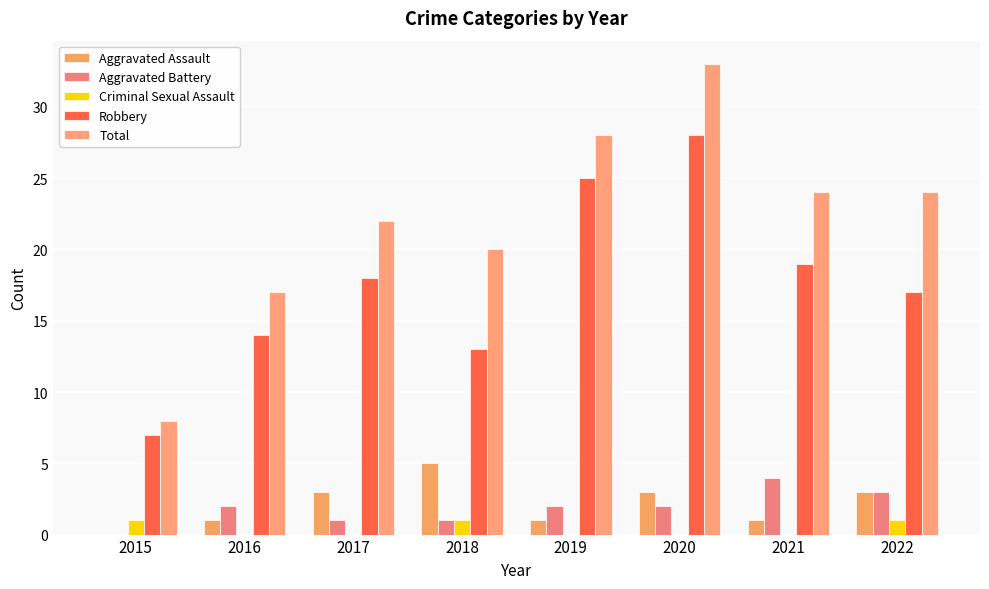

How many series are shown in this chart?

5